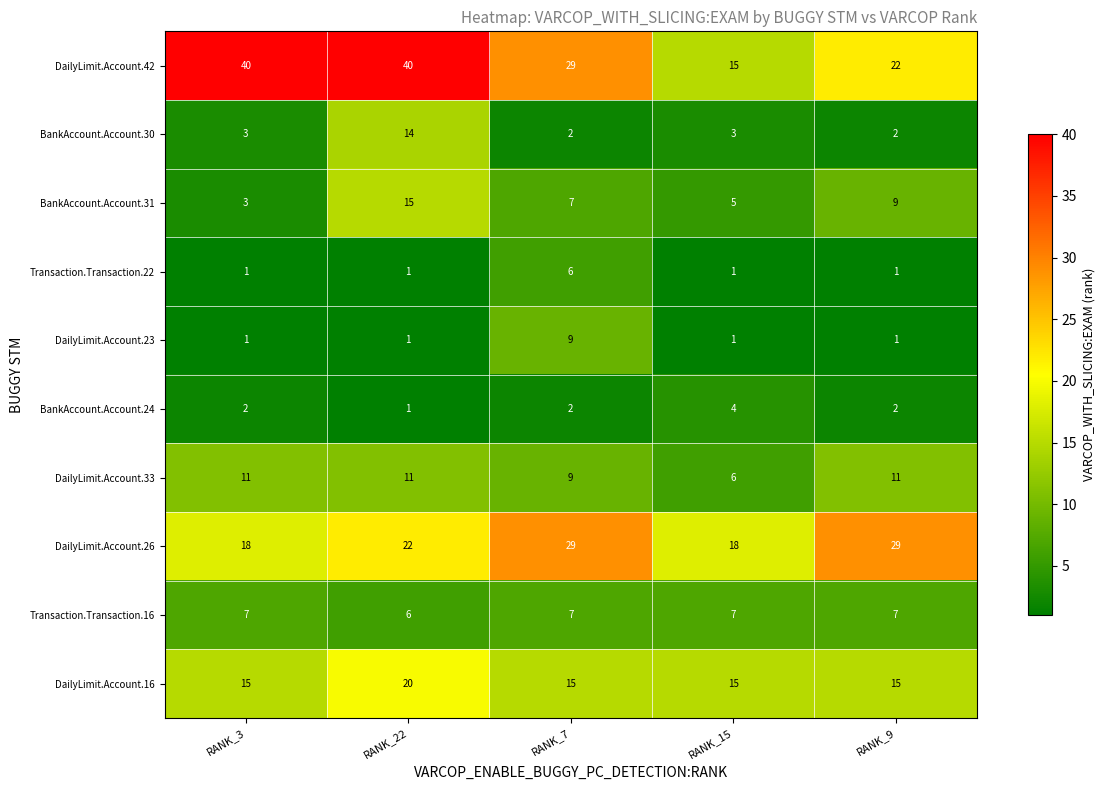

Which series has the largest range (max minus min)?

DailyLimit.Account.42